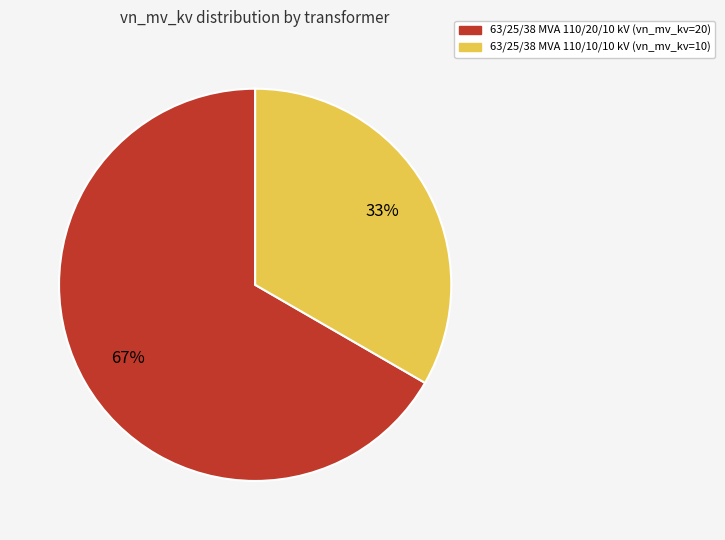

Is there any slice that represents more than half of the pie?

Yes